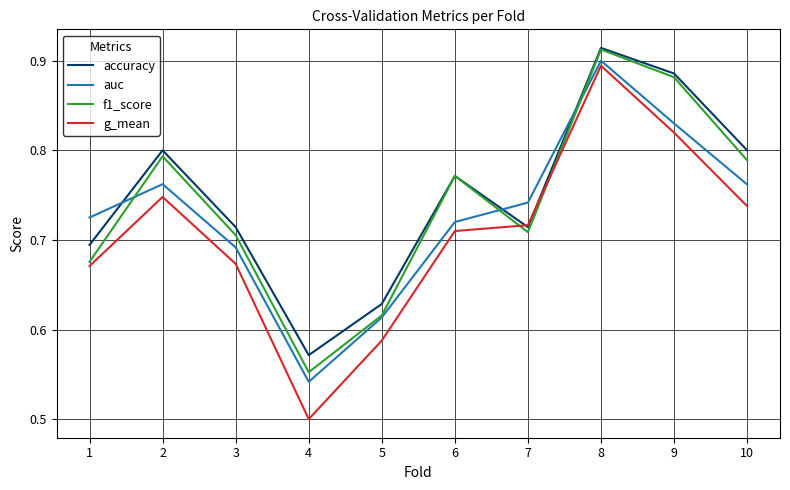

Is it true that accuracy equals 1.4 at 6?

False